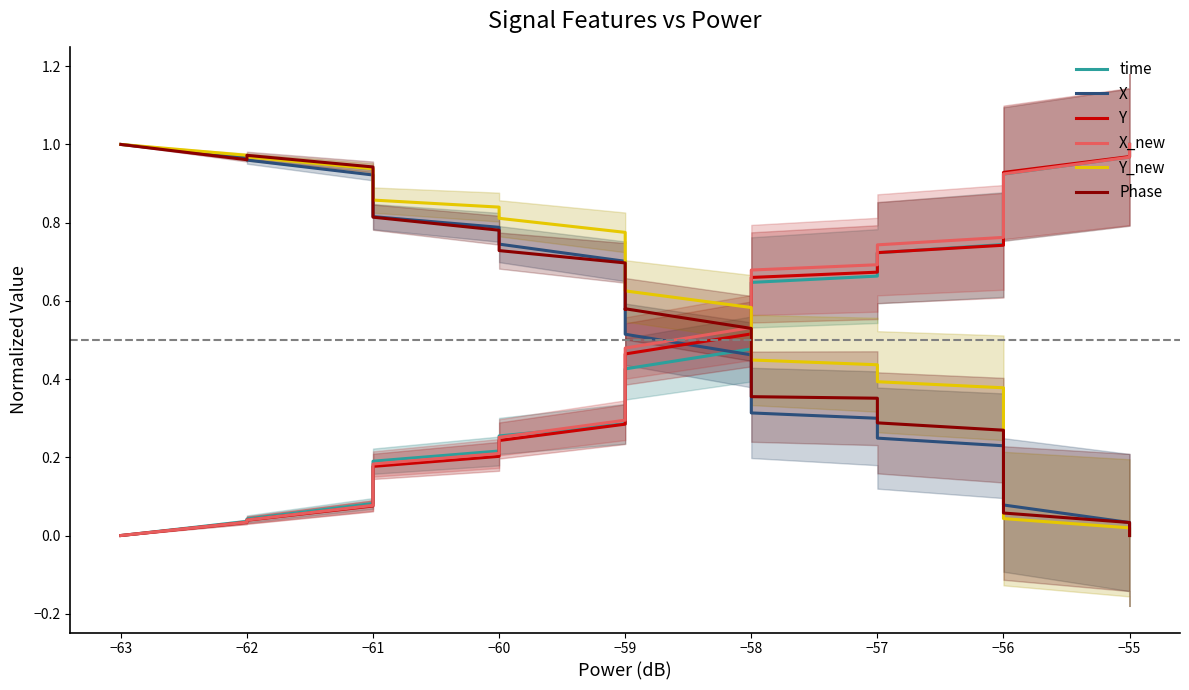

True or false: time and Y_new intersect in this chart.

True